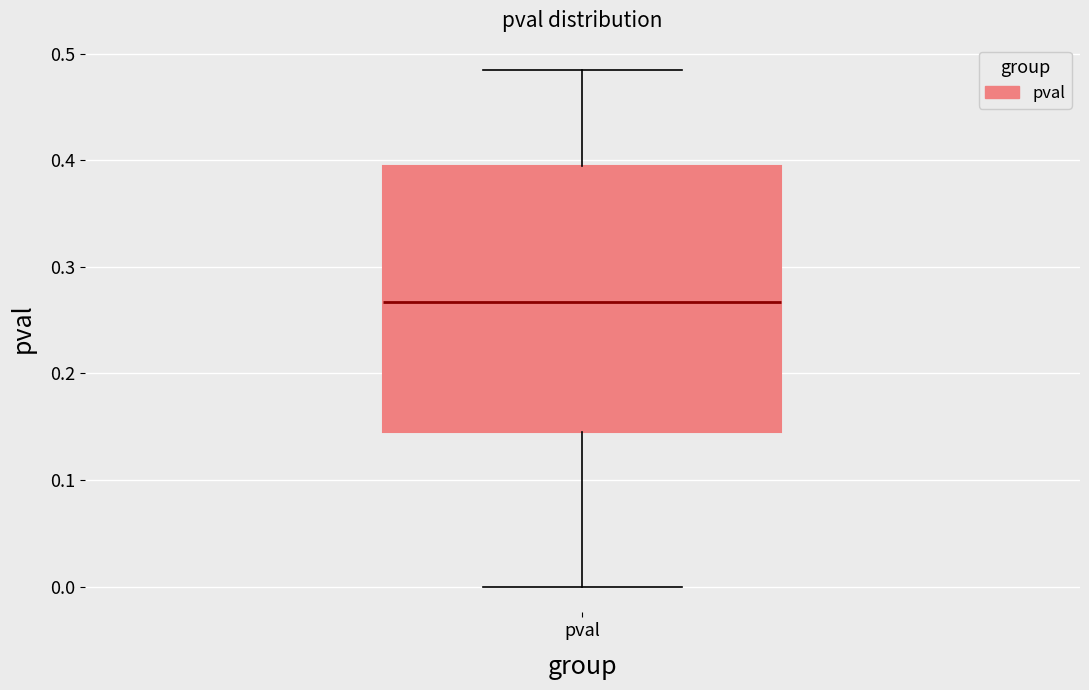

Read this box plot against the y-axis: the position of the median line, the range covered by the box, and the ends of both whiskers. The values are not printed on the chart, so give them approximately, as read against the axis.

median 0.27, box 0.15 to 0.39, whiskers 0.00 to 0.49